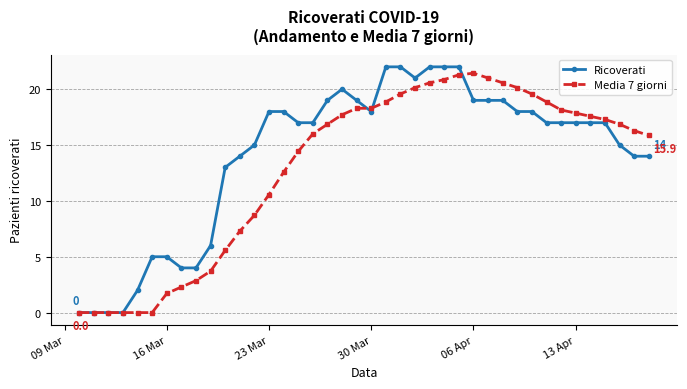

List the series in order of their overall mean, lowest first.

Media 7 giorni, Ricoverati